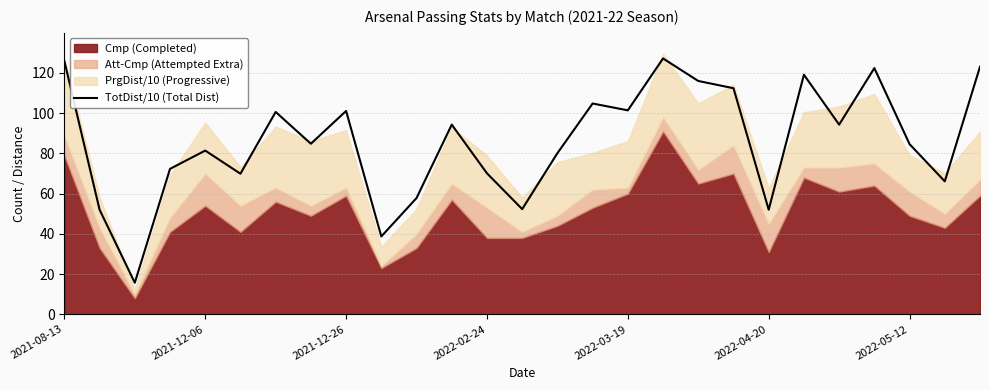

True or false: there are more than 2 points higher than both neighbors.

True